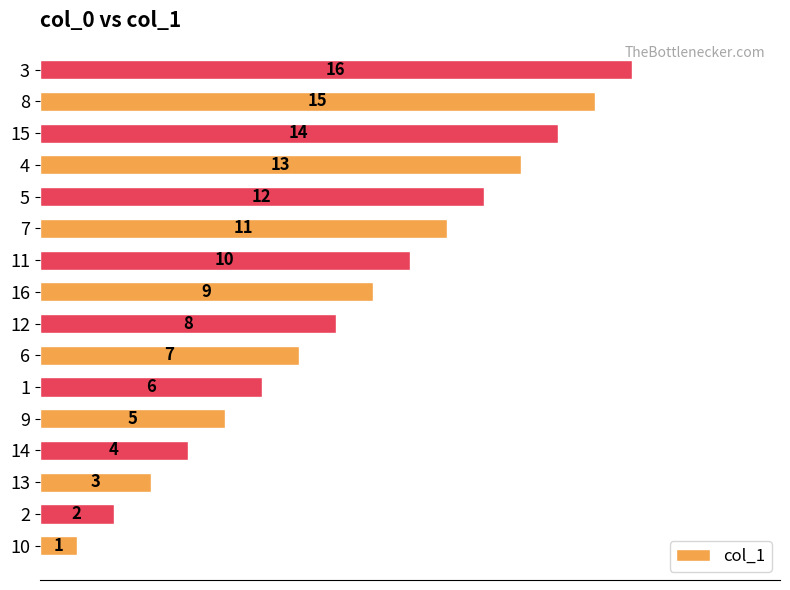

What is the ratio of the value at 11 to the value at 5?

0.8